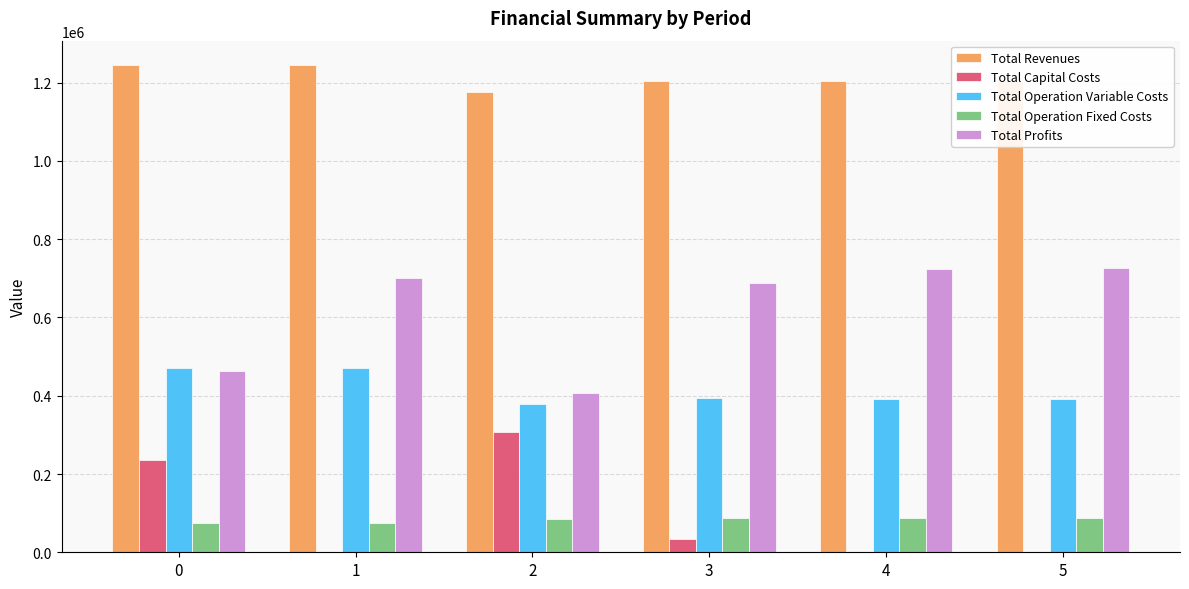

What is the sum of all Total Revenues values?

7281637.9